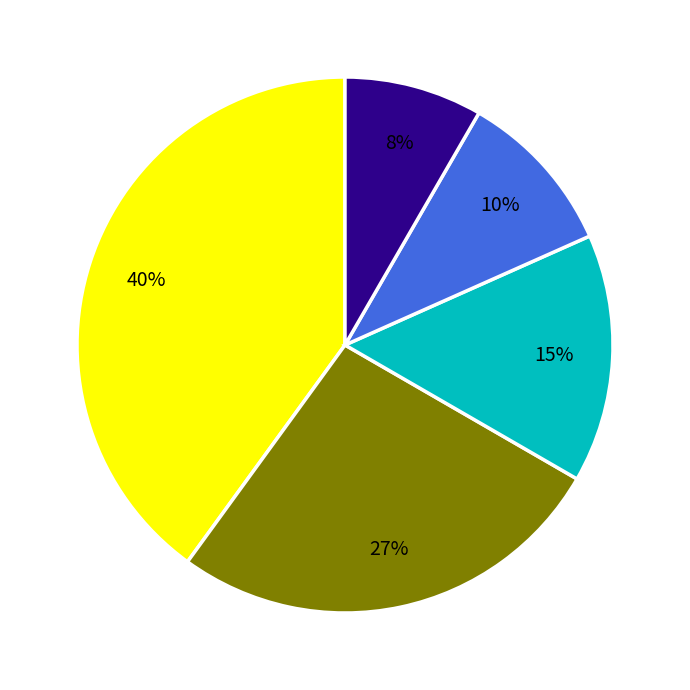

To the nearest percent, what is the average slice percentage?

20%